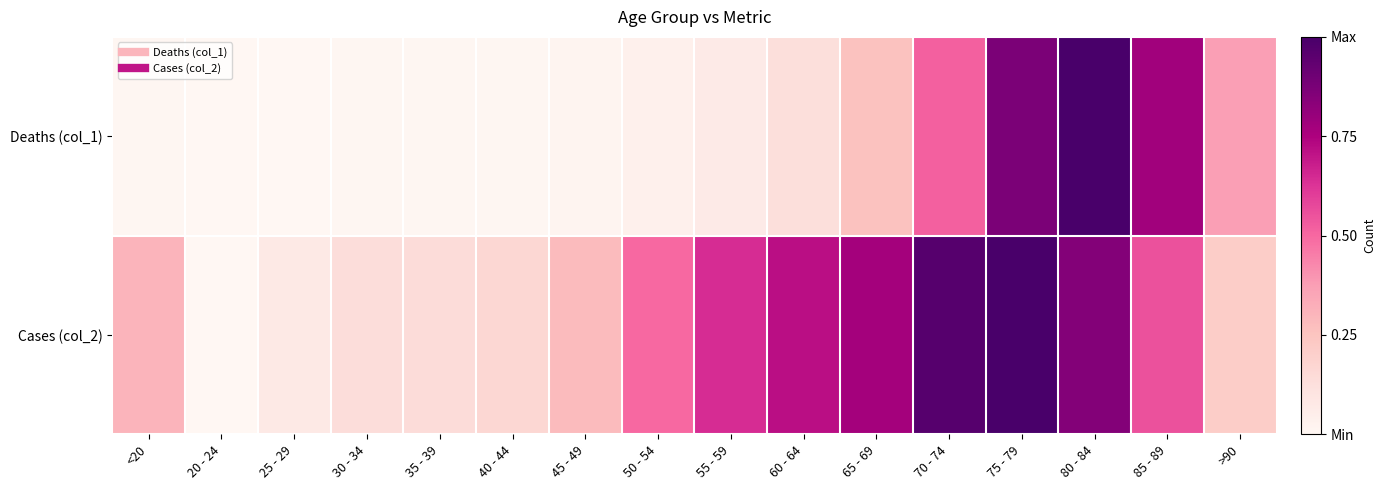

Which has a higher value, 25 - 29 or 65 - 69?

65 - 69